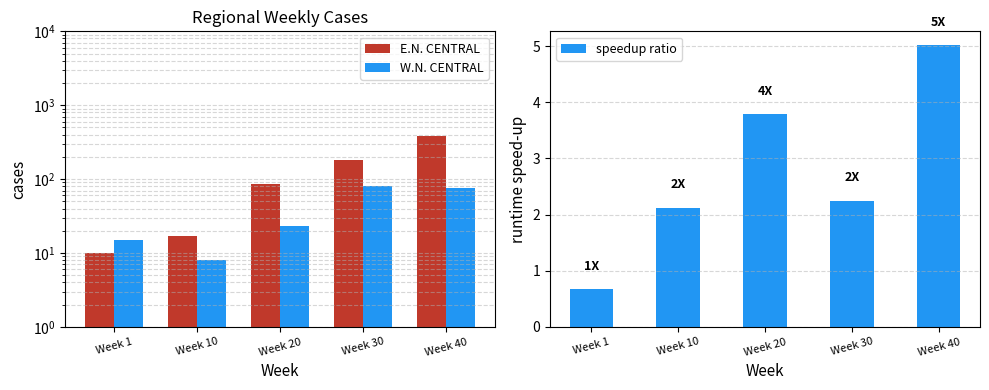

The E.N. CENTRAL series shows 10.0 at Week 1. True or false?

True